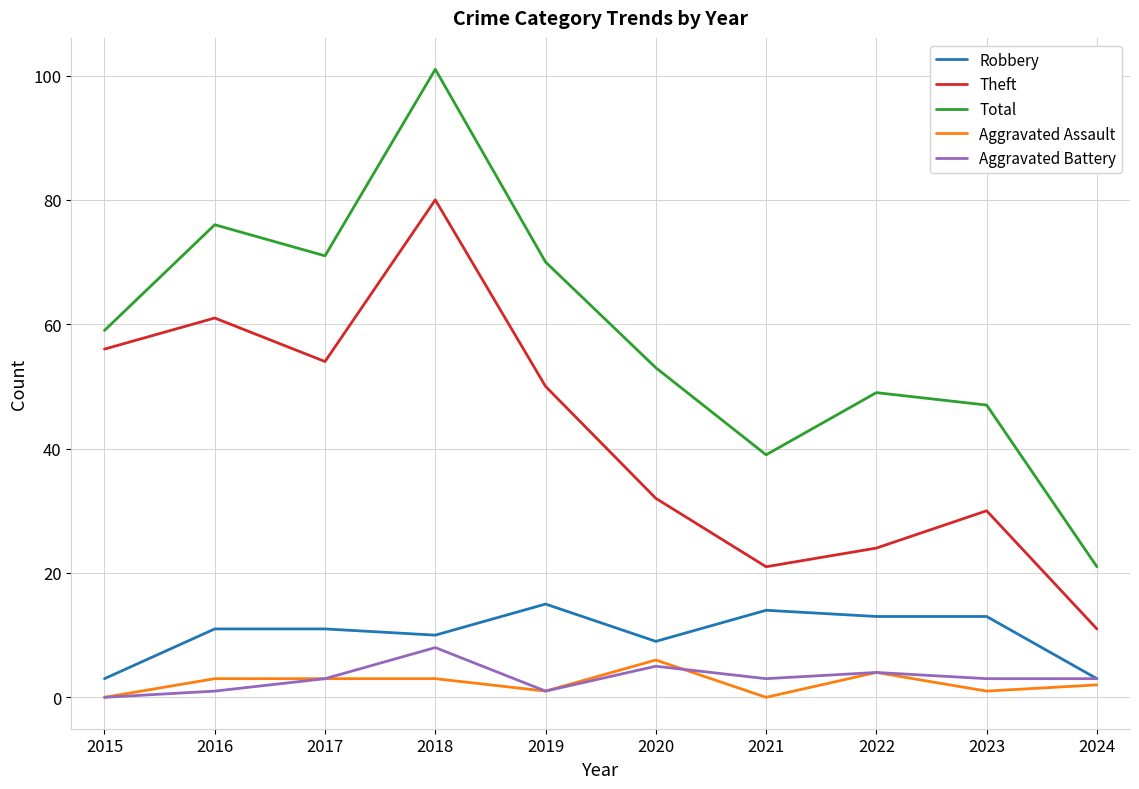

What is the total value across all series at 2018?

202